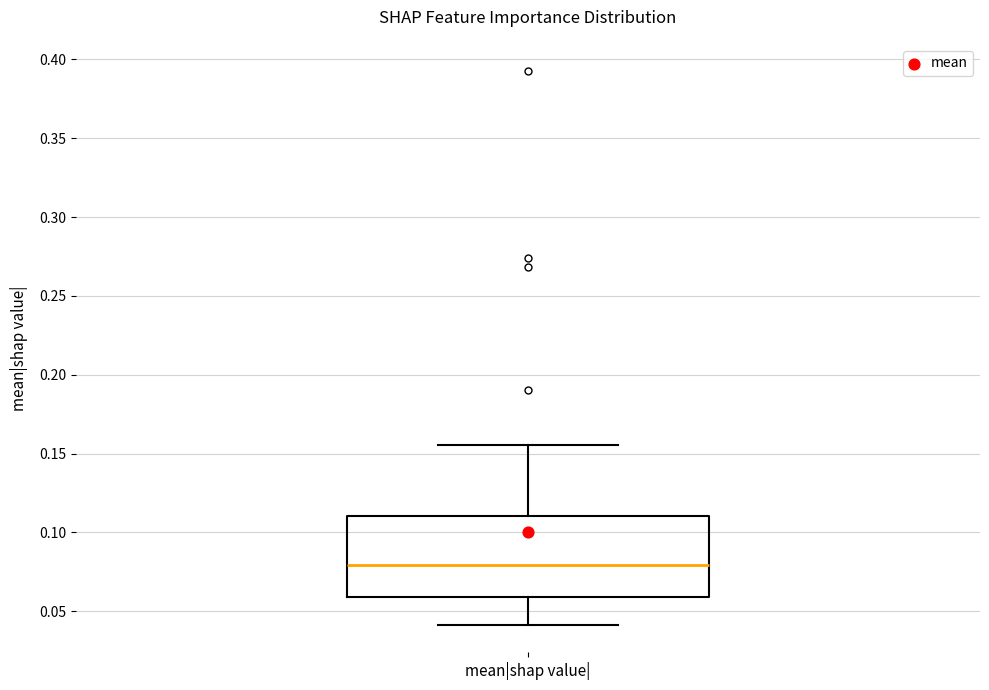

Transcribe this box plot: give where the median line is, the range the box spans, and where the two whiskers end, as read against the y-axis. The values are not printed on the chart, so give them approximately, as read against the axis.

median 0.080, box 0.060 to 0.110, whiskers 0.040 to 0.155